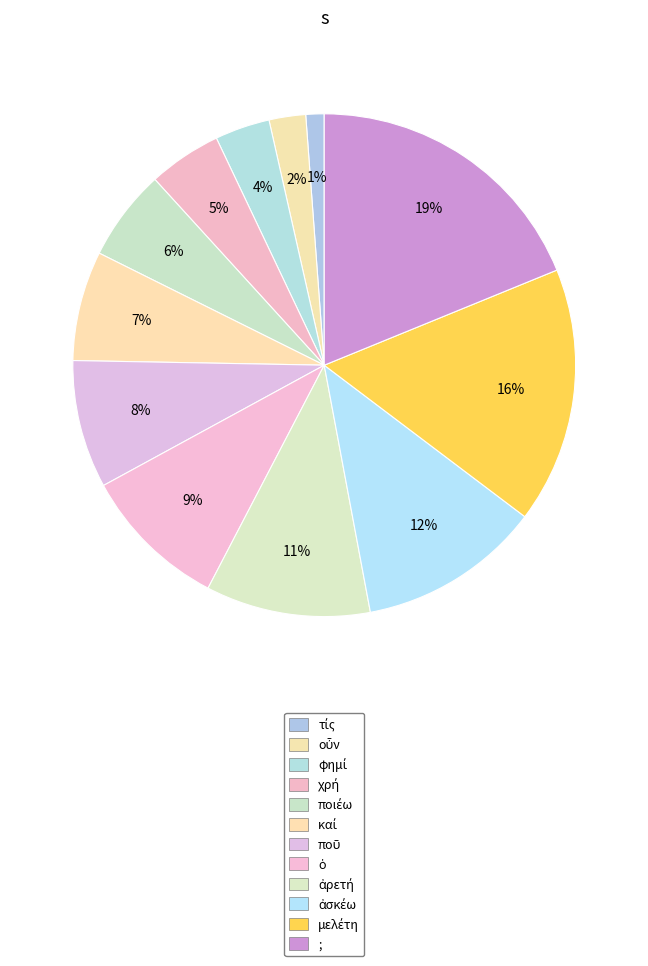

Count the number of slices in the pie.

12